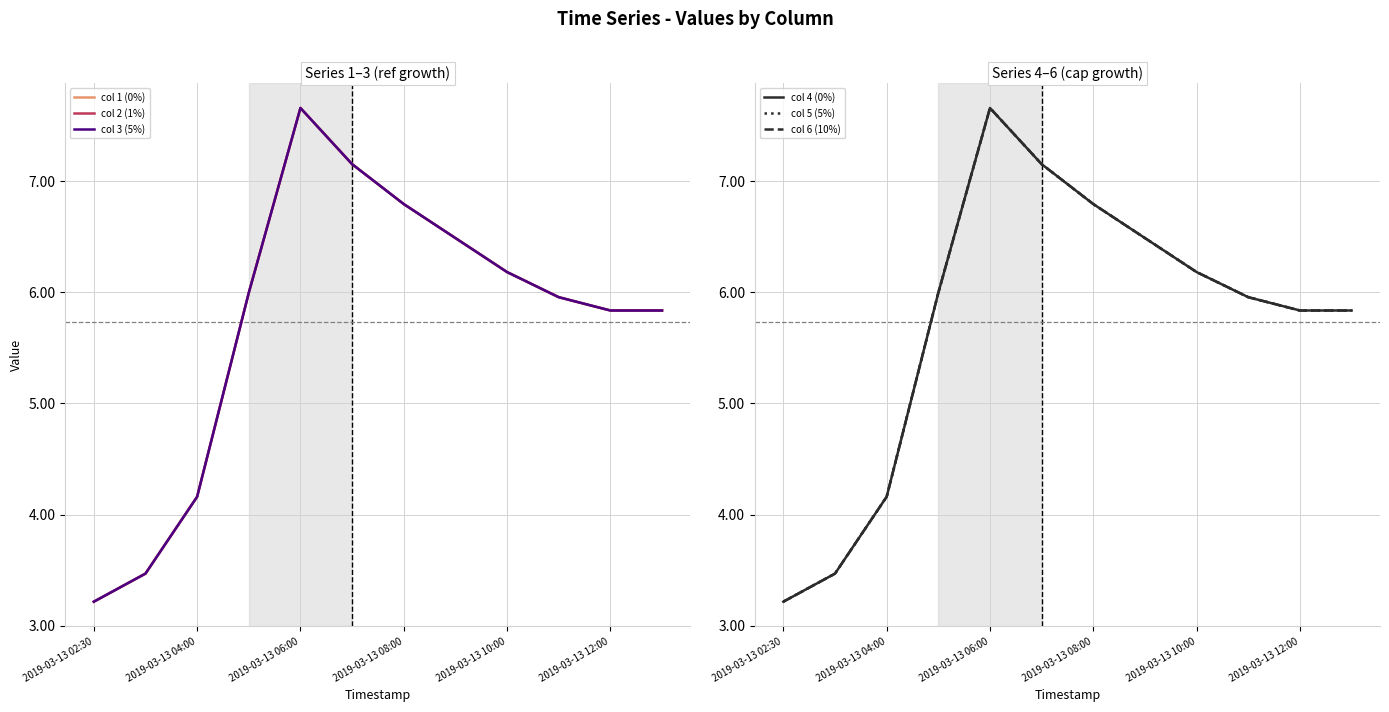

How many interior local peaks does the col 5 (5%) series have?

1